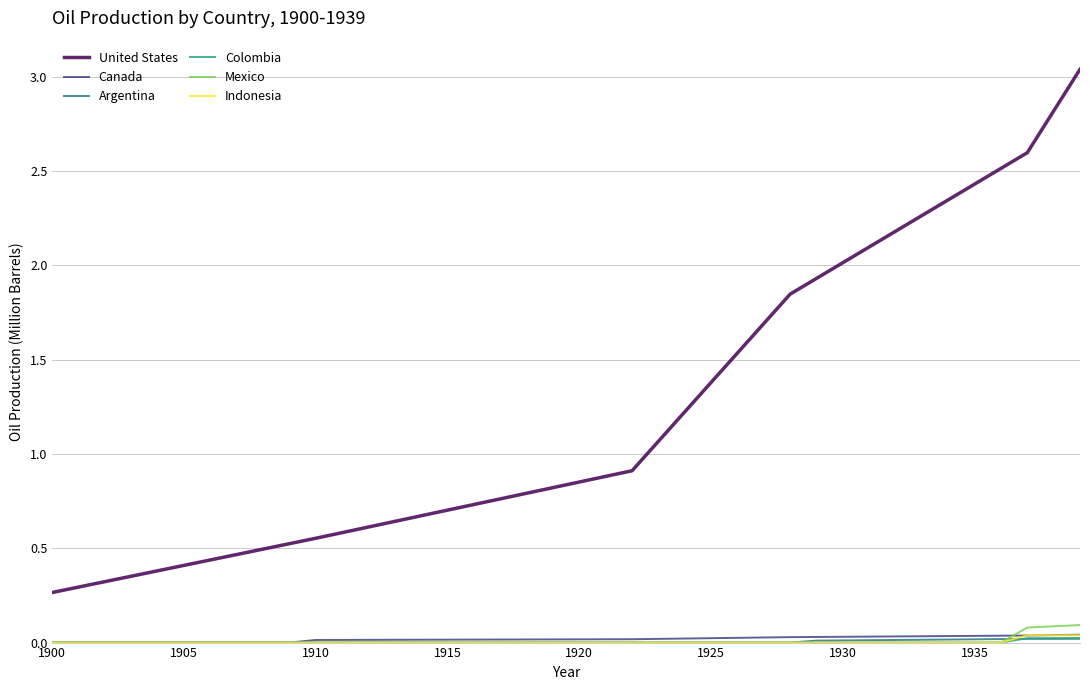

Which series has the largest range (max minus min)?

United States